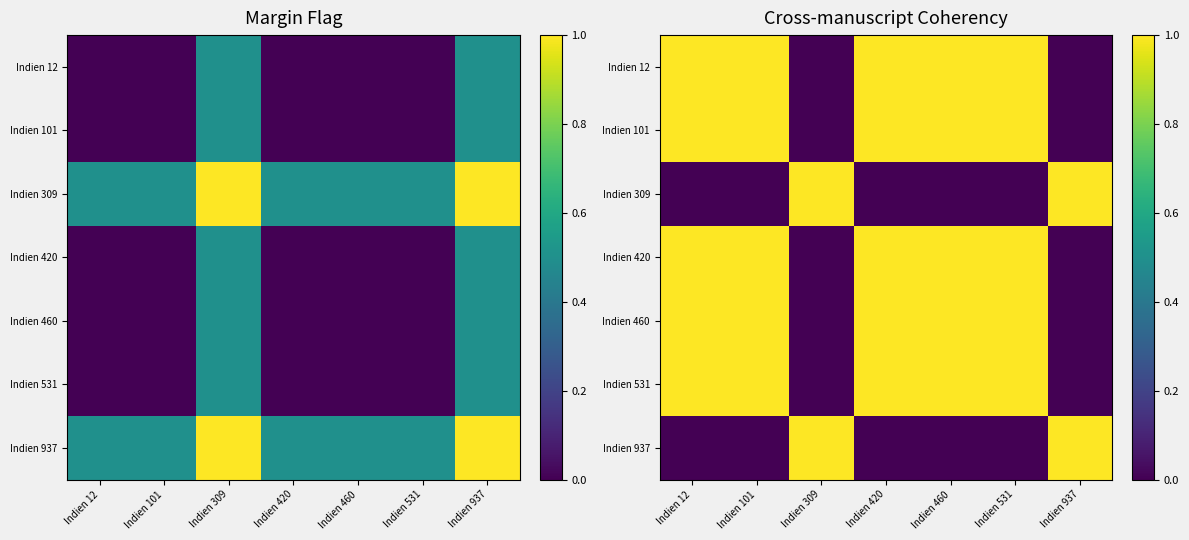

How many Indien 309 values are between 0 and 1?

7